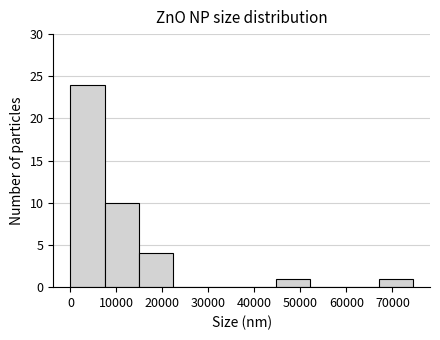

Reading left to right, list every bar in this chart as the range it spans on the x-axis followed by its height. Neither the bar edges nor the heights are printed on the chart, so give them approximately, as read against the axes.

0 to 7000: 24
7000 to 15000: 10
15000 to 22000: 4
22000 to 30000: 0
30000 to 37000: 0
37000 to 45000: 0
45000 to 52000: 1
52000 to 60000: 0
60000 to 67000: 0
67000 to 74000: 1